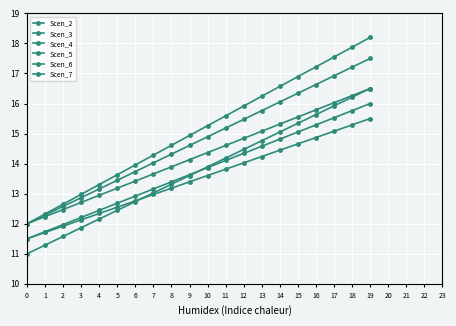

What is the approximate value of Scen_4 at 10?

15.3